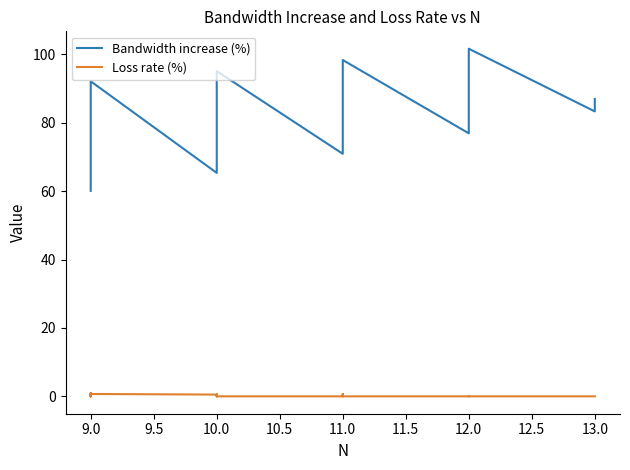

What is the difference between the maximum and minimum values in the Bandwidth increase (%) series?

41.6